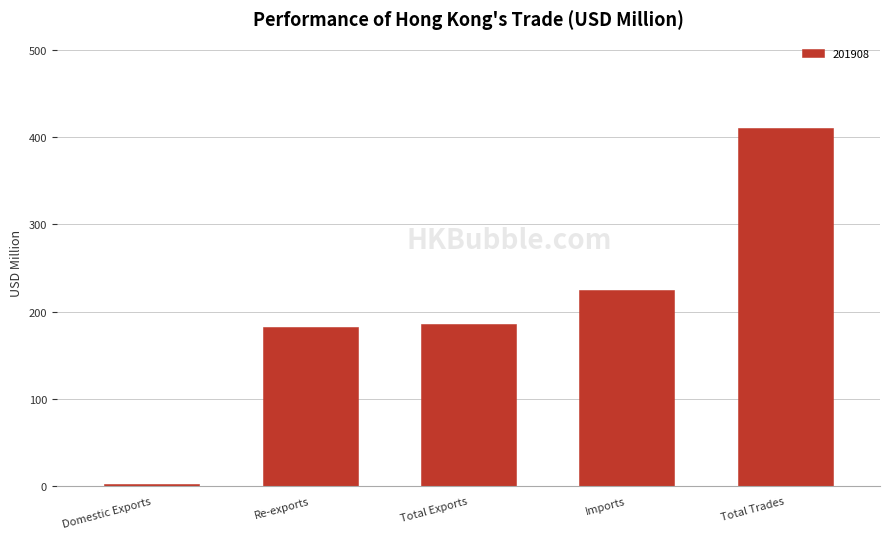

The chart shows a value of 548.9 at Total Trades. True or false?

False